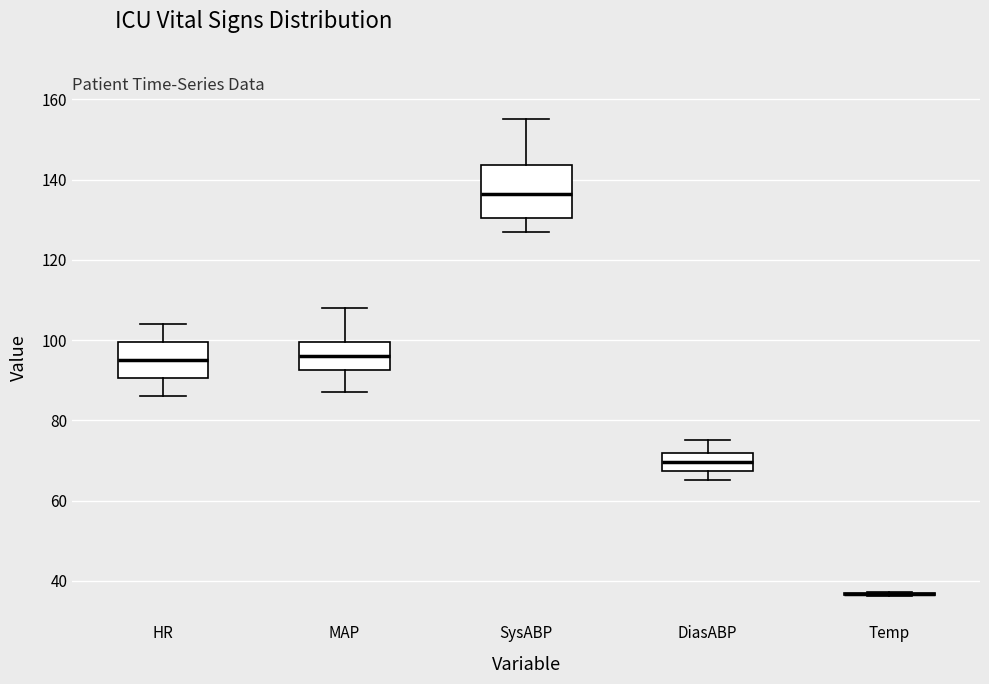

Comparing the boxes themselves (not the whiskers), which one is the tallest?

SysABP